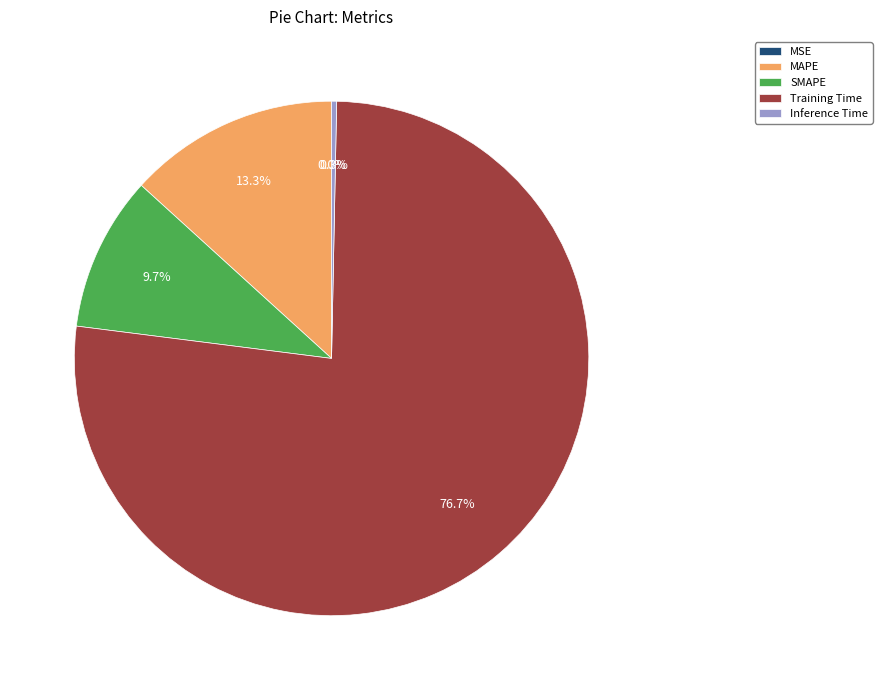

Do SMAPE and Training Time together represent more than half of the pie?

Yes